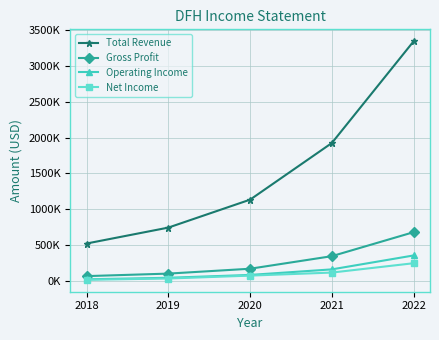

Is this an area chart (filled region under the line)?

No